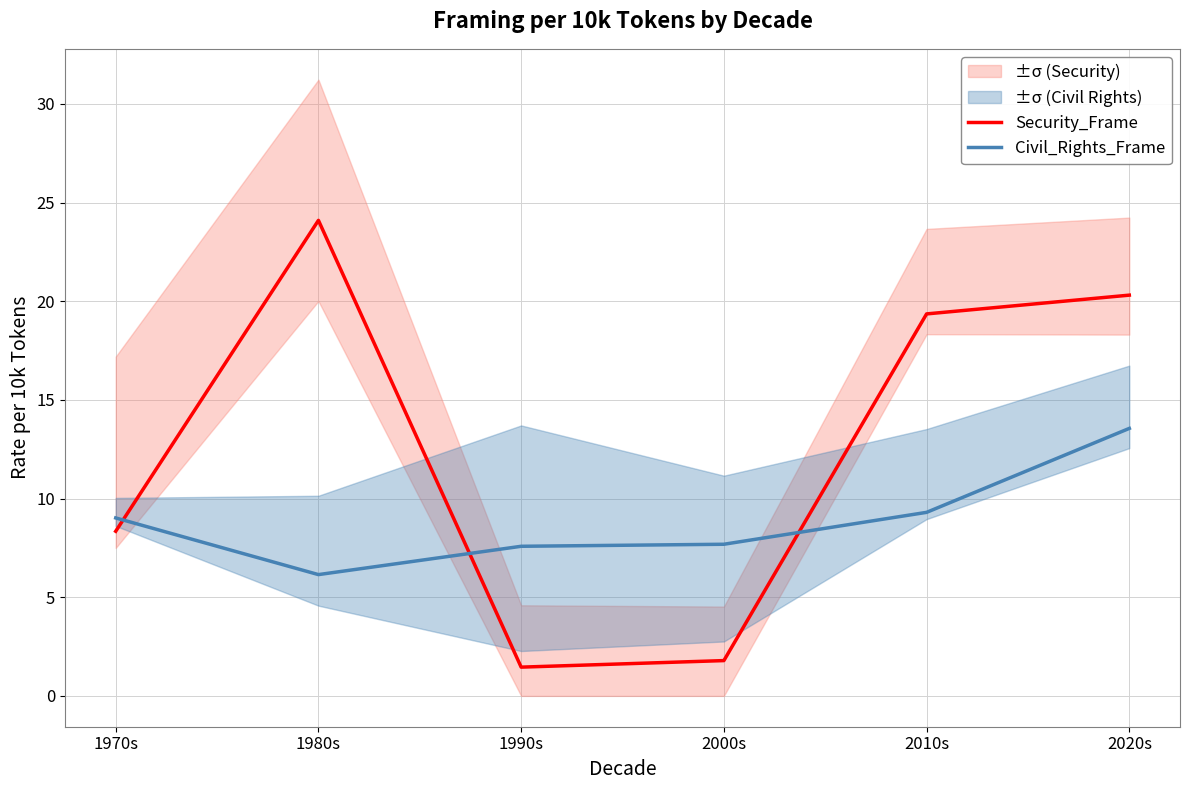

Which has a higher value, 2020s or 1980s?

1980s